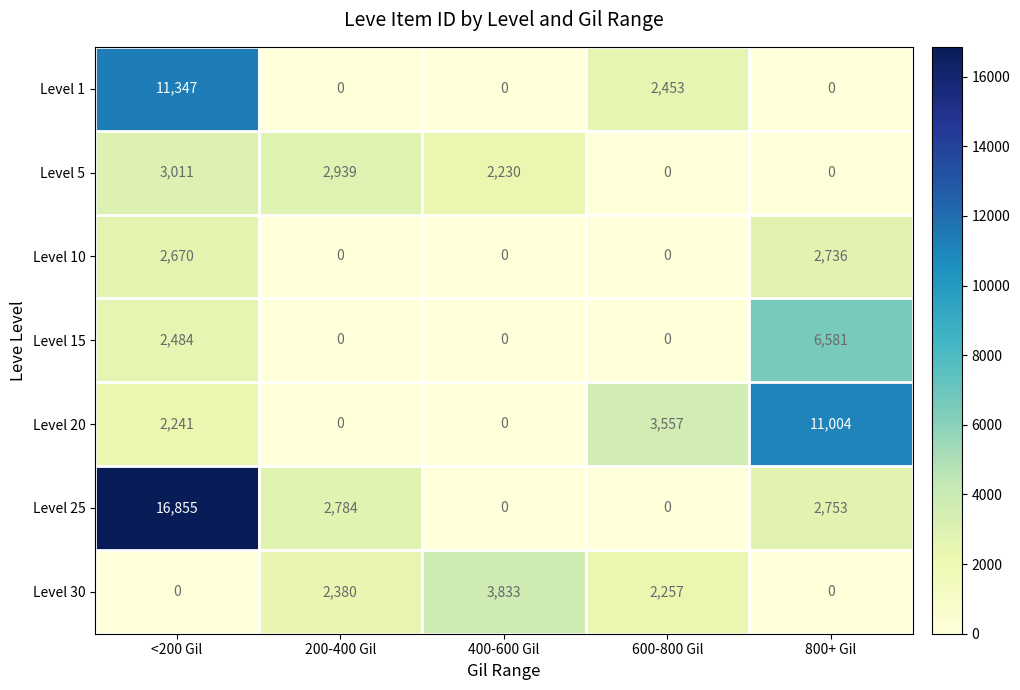

What value does the Level 15 series have at <200 Gil, to the nearest 100?

2500